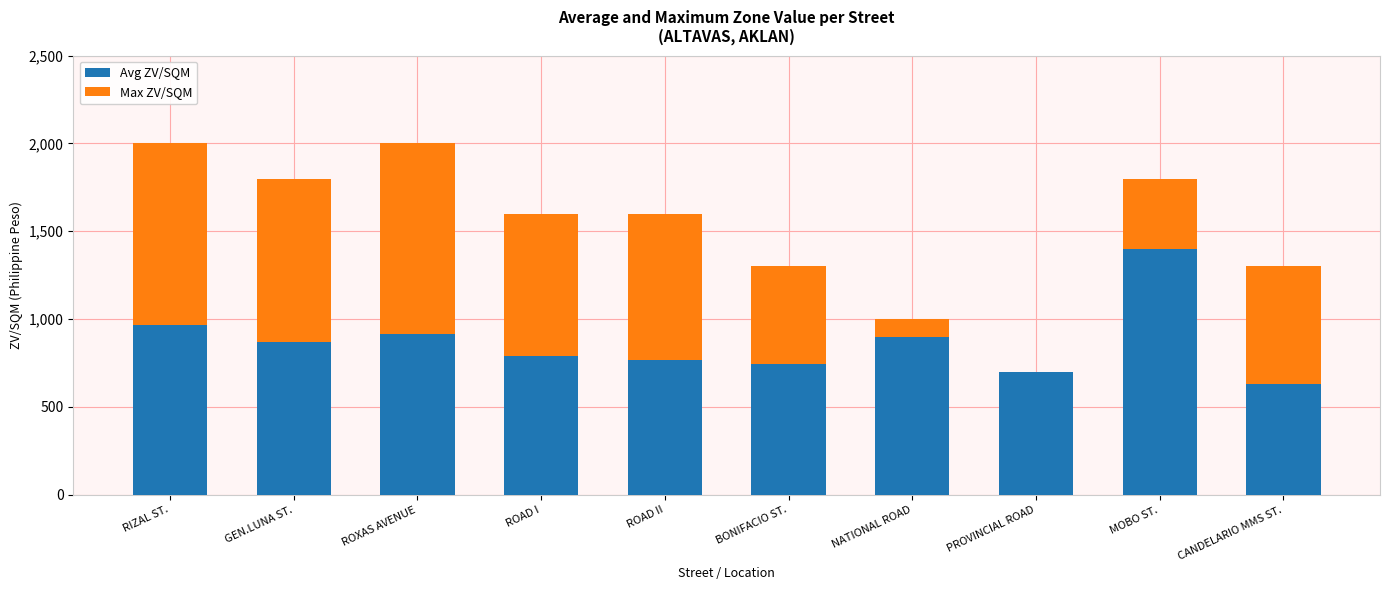

What is the sum of all Avg ZV/SQM values?

8691